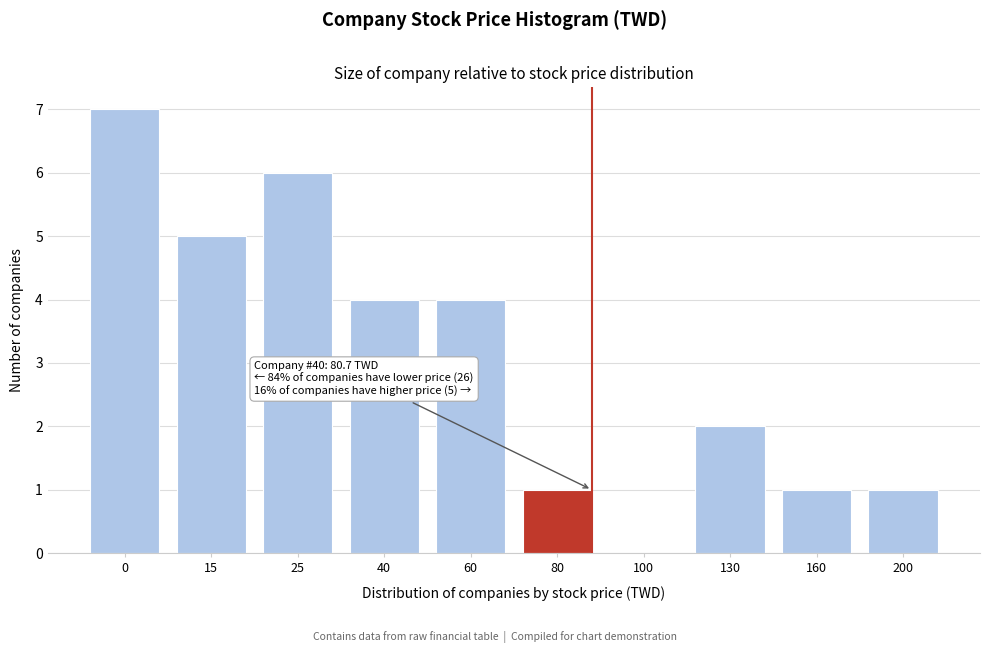

Reading left to right, transcribe all the data shown in this chart.

0=7	15=5	25=6	40=4	60=4	80=1	100=0	130=2	160=1	200=1